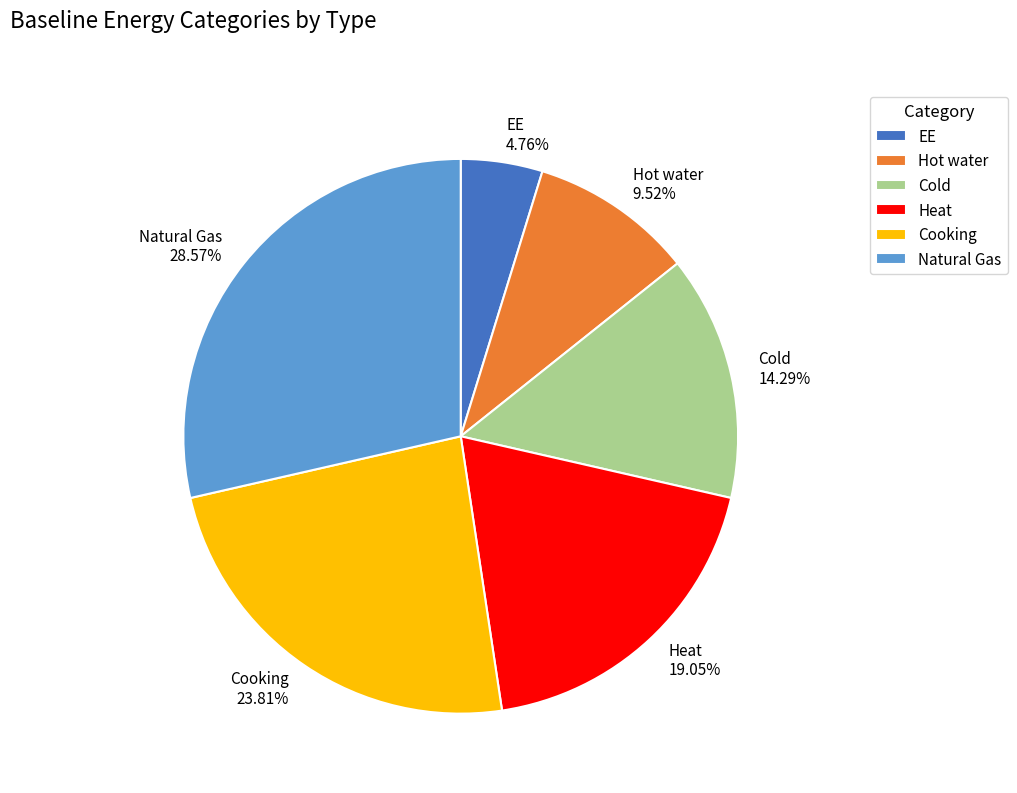

What is the largest slice in the pie chart?

Natural Gas